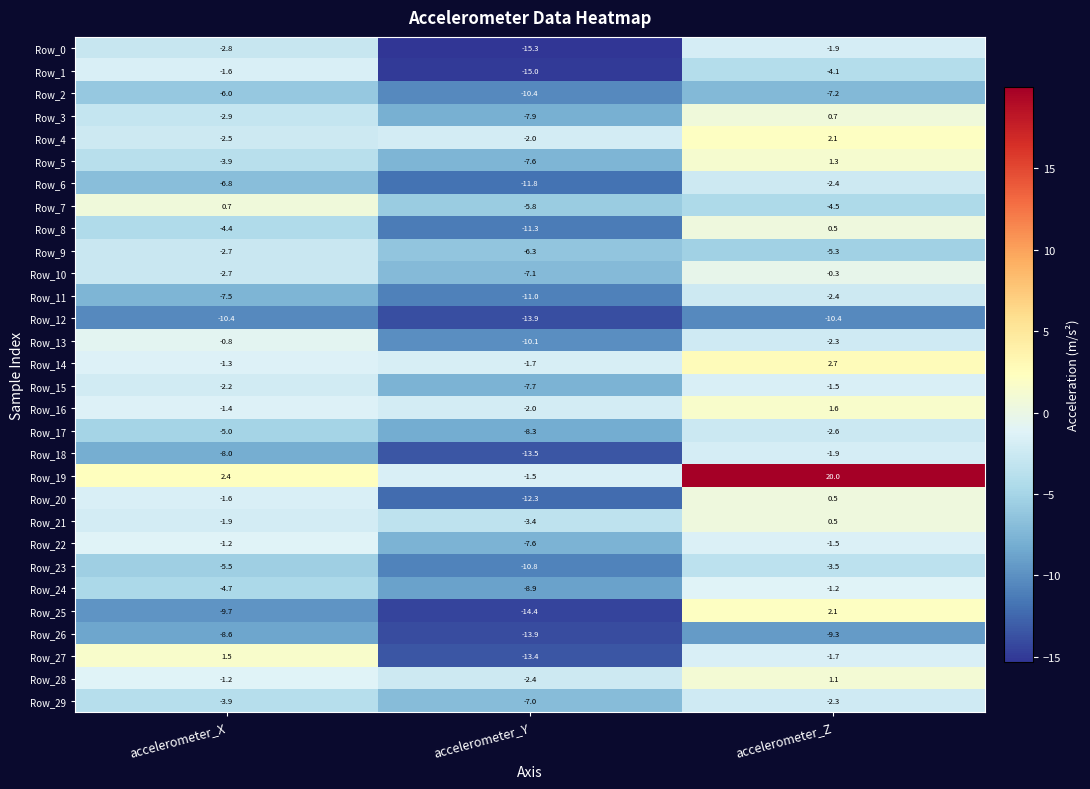

Which label corresponds to the smallest value in the chart?

accelerometer_Y